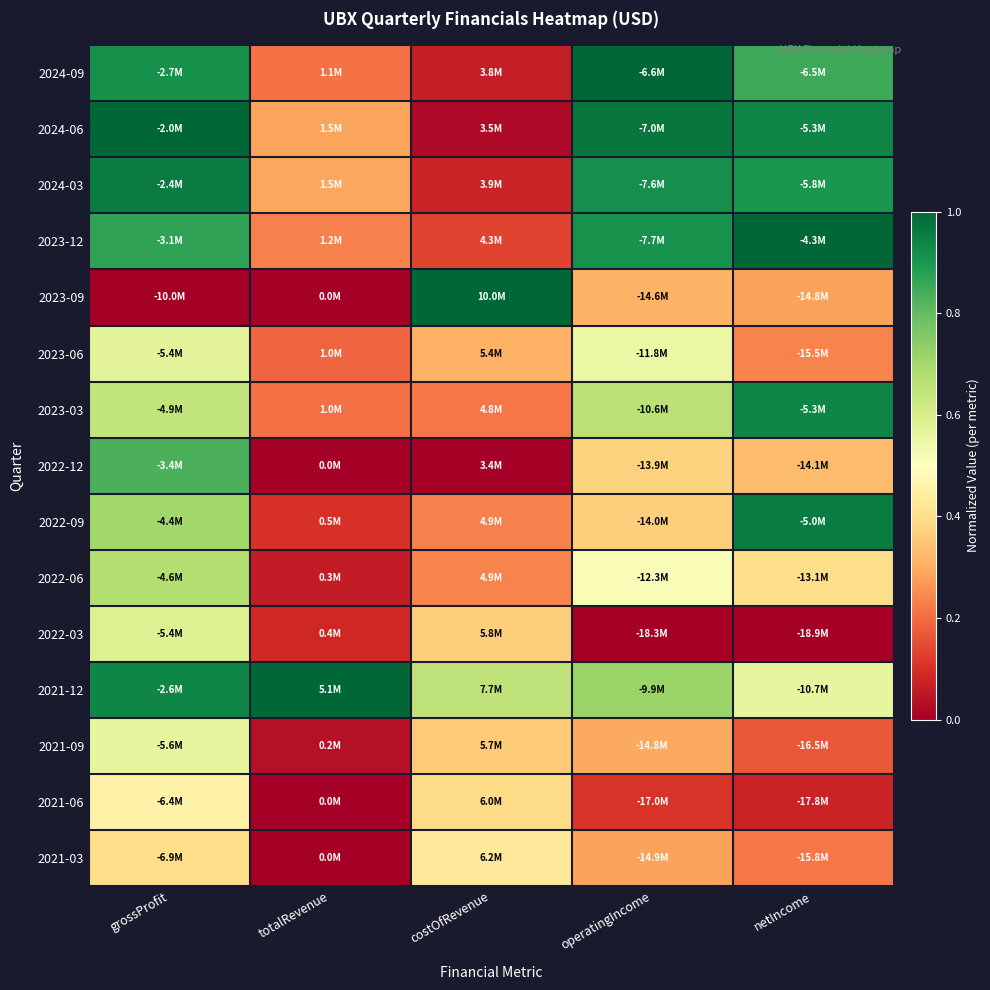

What is the spread (max minus min) of values at costOfRevenue?

1.0